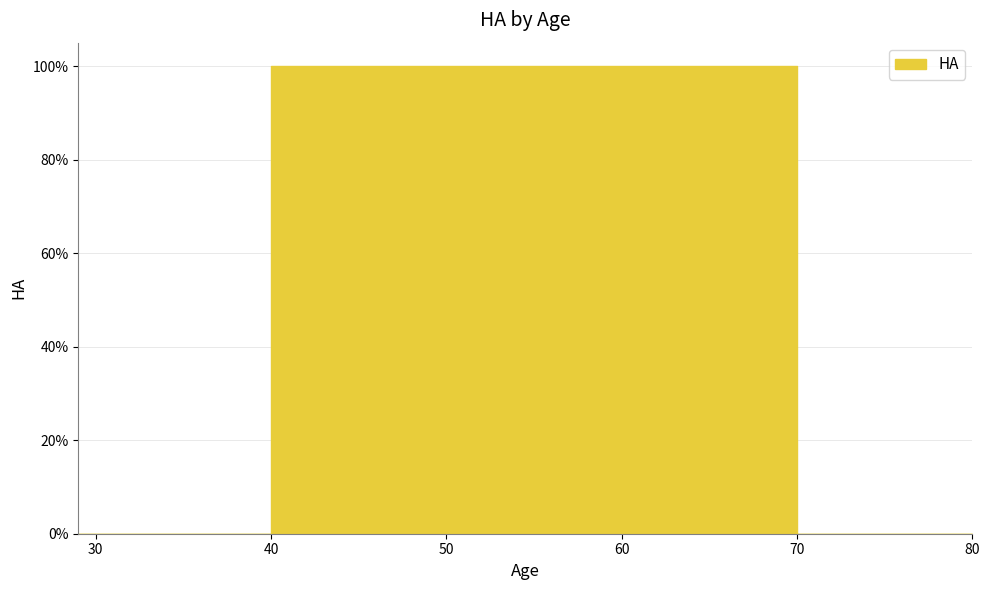

The value at 80.0 is 1. True or false?

False